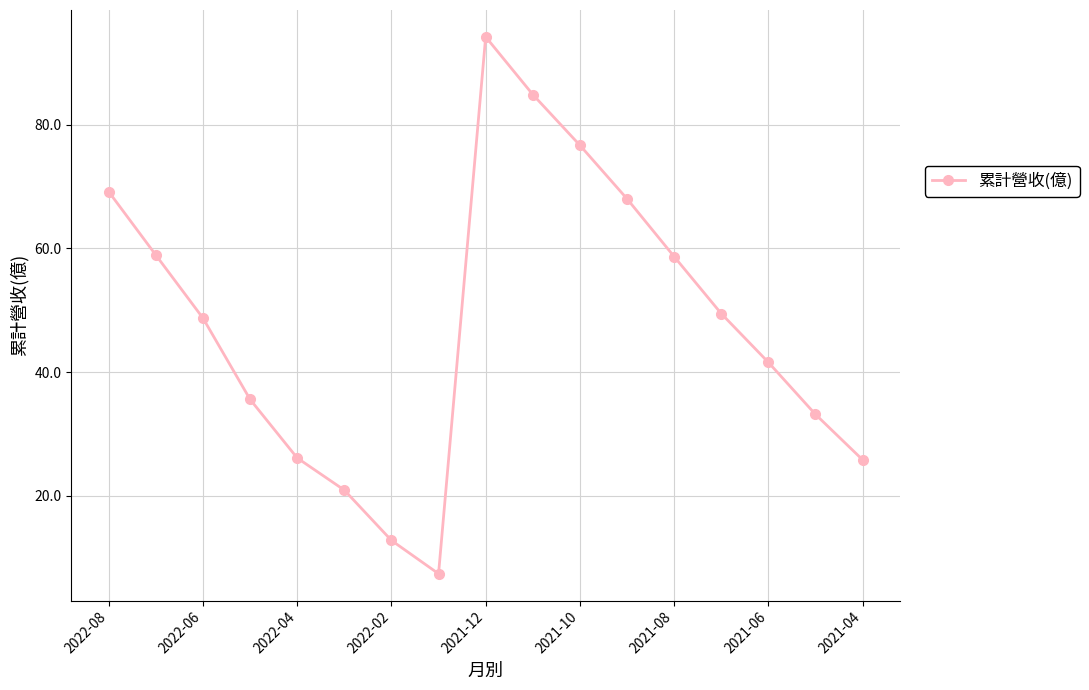

What is the average value?

47.8